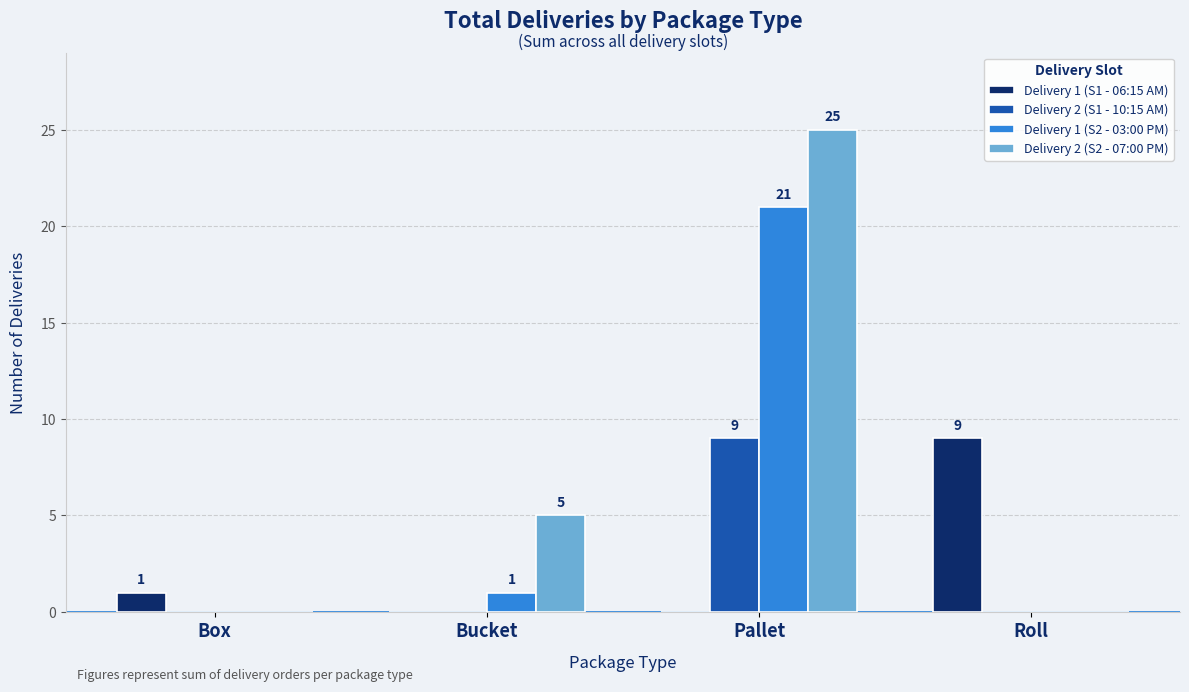

Is the value of Delivery 2 (S2 - 07:00 PM) at Bucket greater than the value of Delivery 2 (S1 - 10:15 AM) at Roll?

Yes